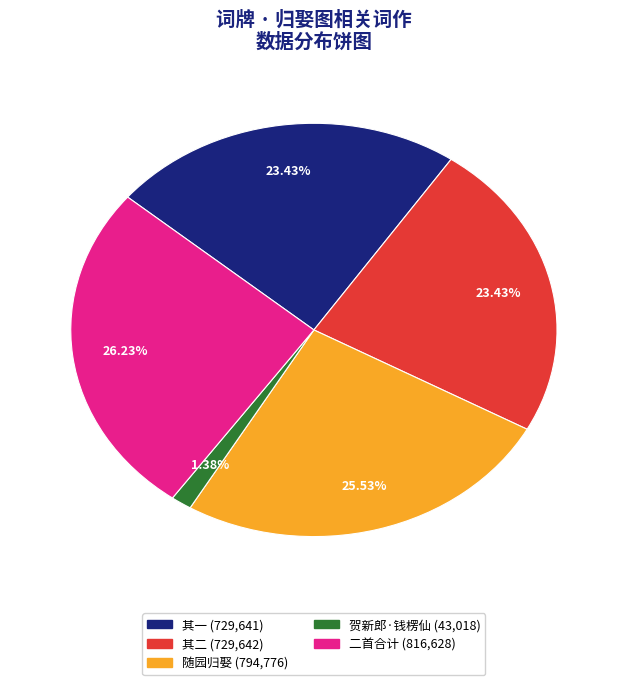

Between 贺新郎·钱楞仙 (43,018) and 随园归娶 (794,776), which is larger?

随园归娶 (794,776)